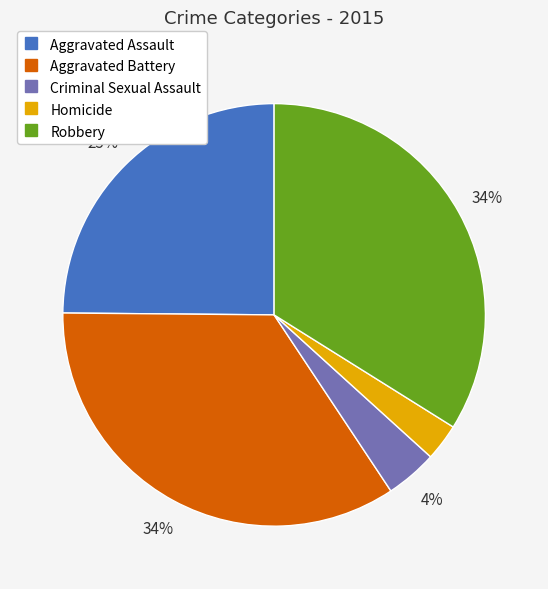

What percentage is the Robbery slice, to the nearest percent?

34%